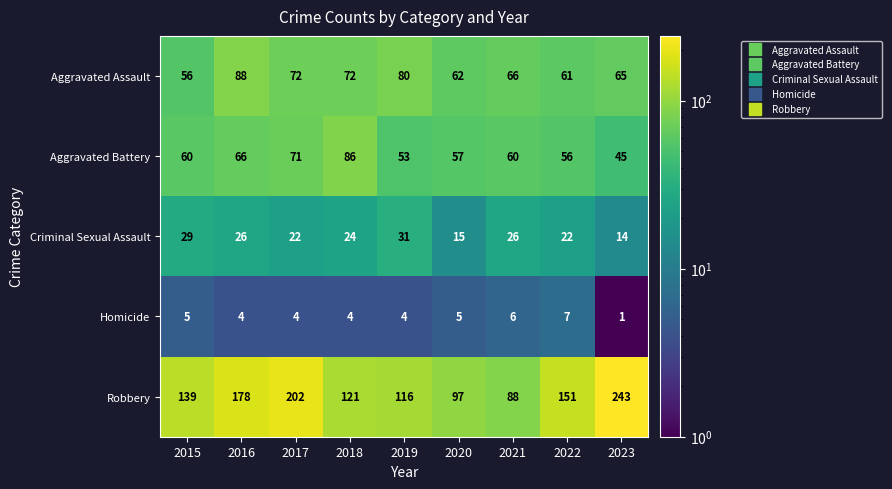

Which series has the largest range (max minus min)?

Robbery